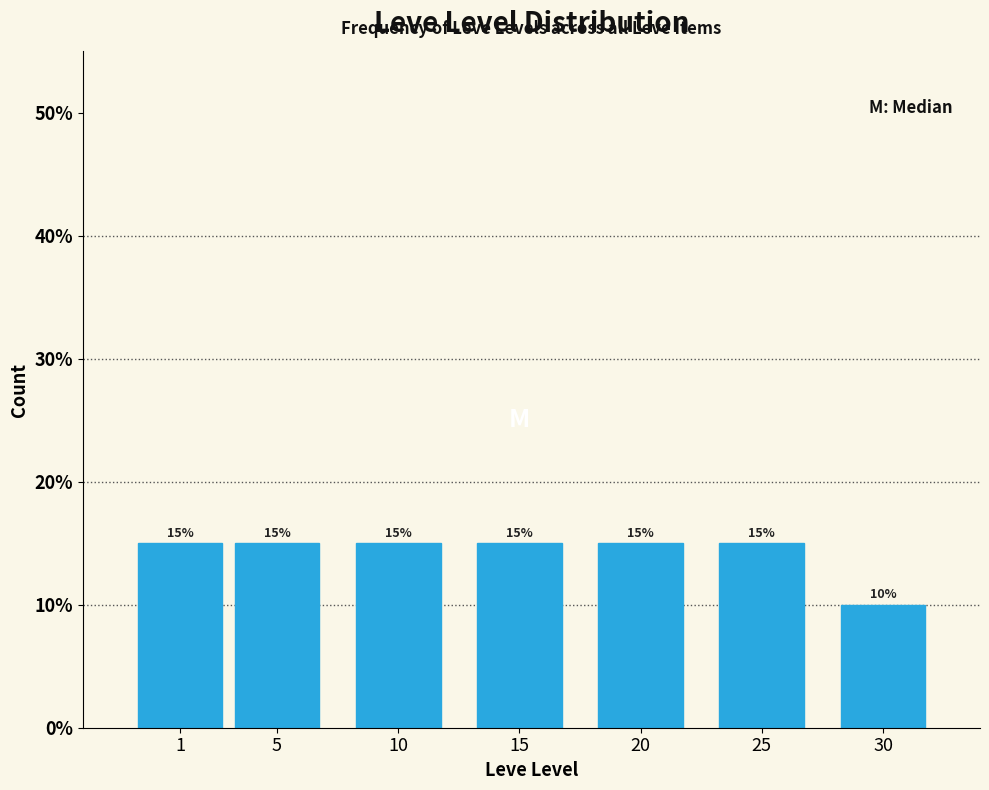

Reading left to right, extract all data points from this chart.

15	15	15	15	15	15	10